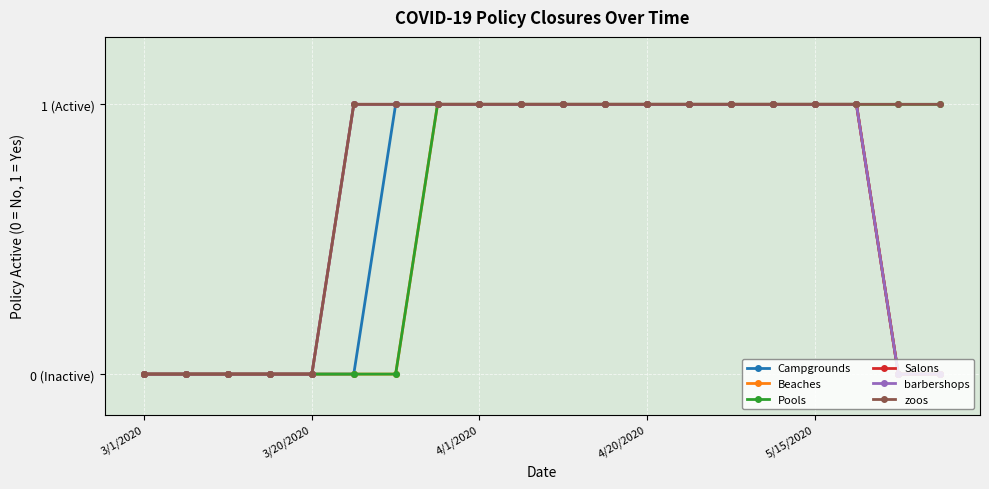

Does the chart have visible grid lines?

Yes